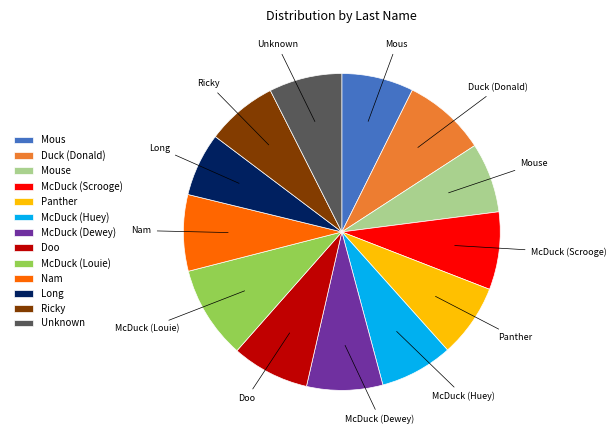

Do Nam and Mouse together represent more than half of the pie?

No